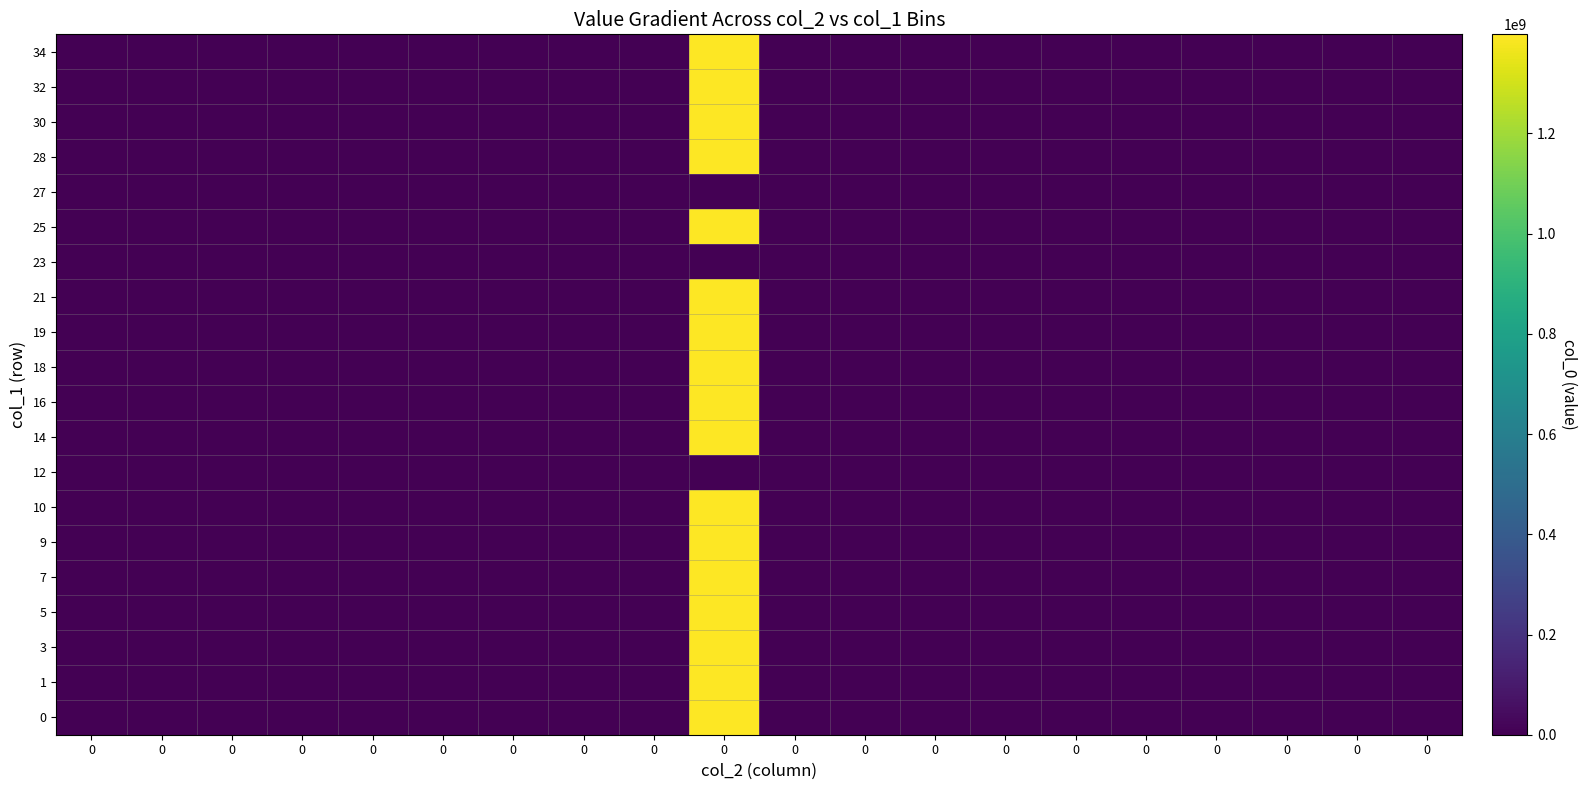

What is the maximum value shown in the chart?

1397712916.6